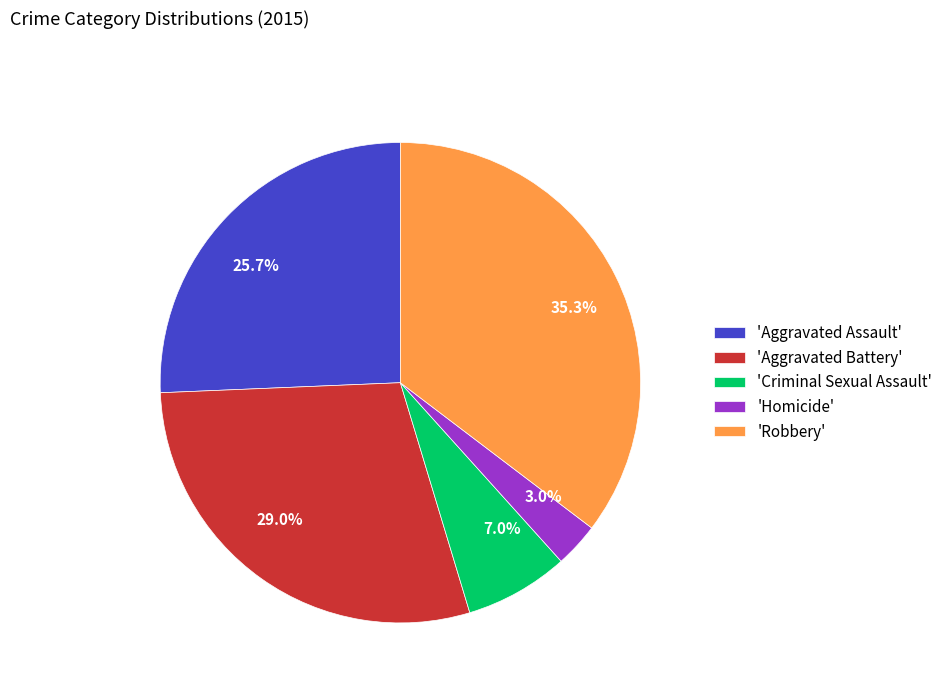

Does 3.0% represent more than half of the total?

No